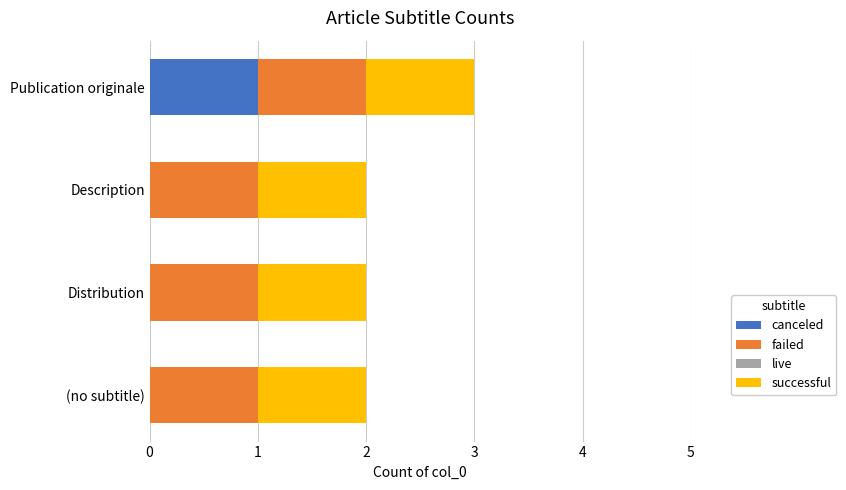

The canceled series shows 0 at (no subtitle). True or false?

True